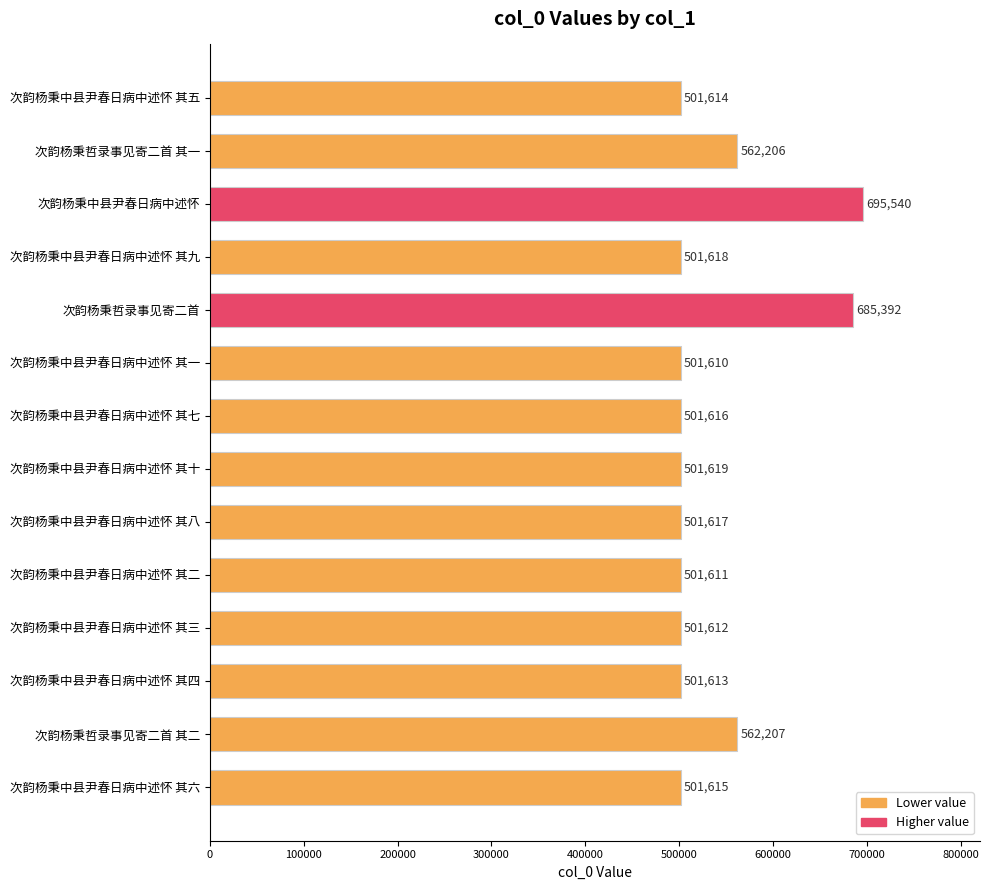

The chart shows a value of 562207 at 次韵杨秉哲录事见寄二首 其二. True or false?

True